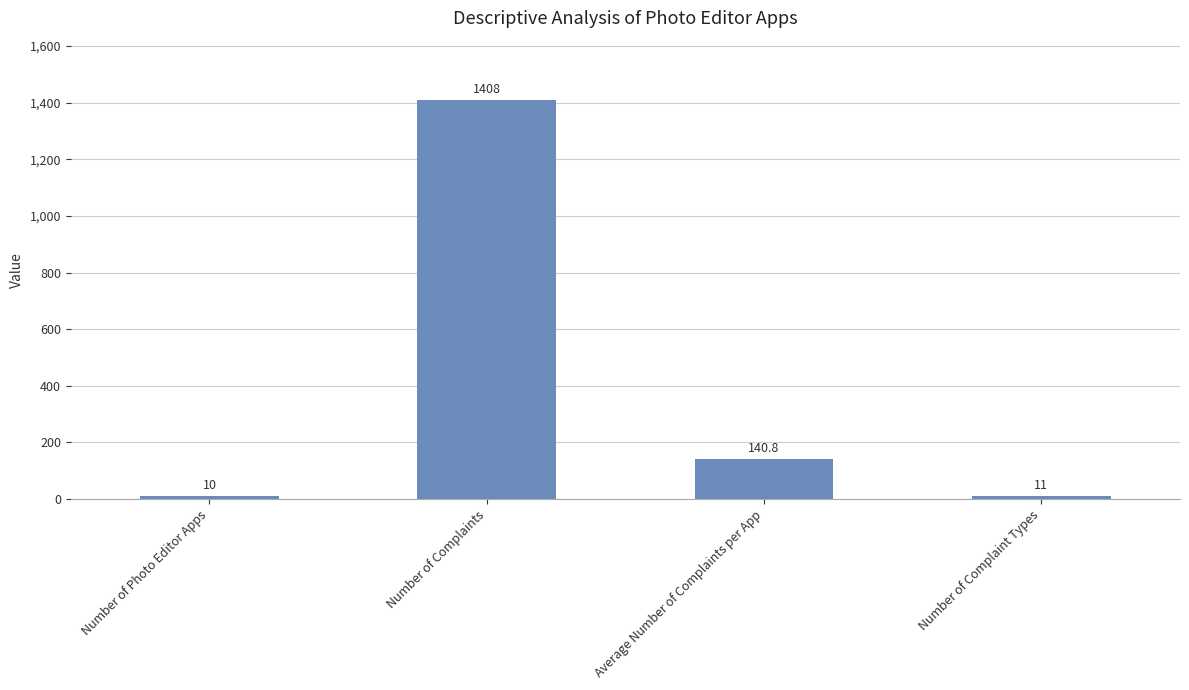

Read the value at Number of Photo Editor Apps.

10.0